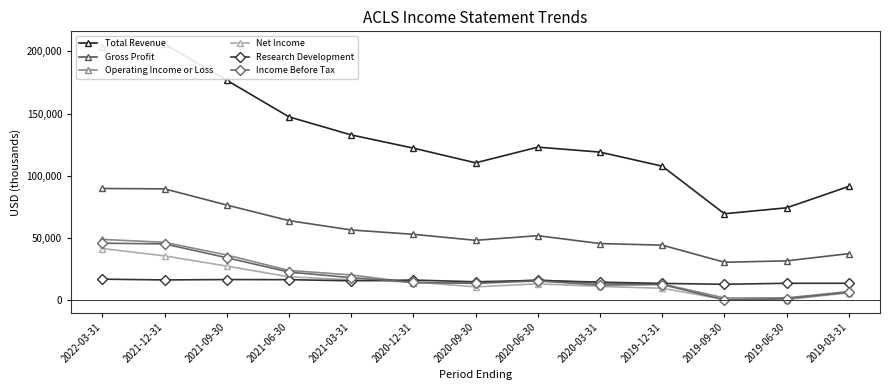

What is the smallest value displayed?

400